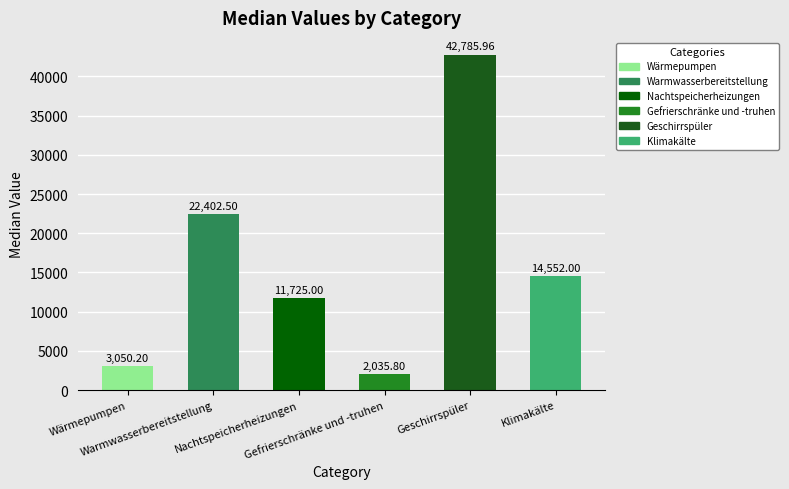

Reading left to right, extract all data points from this chart.

3050.2	22402.5	11725.0	2035.8	42786.0	14552.0